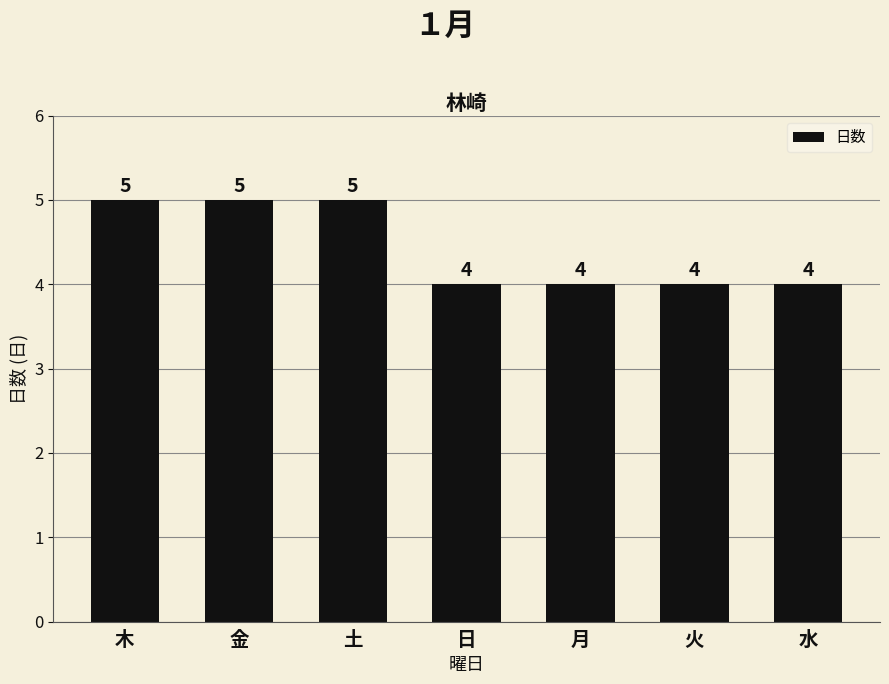

What is the sum of all values?

31